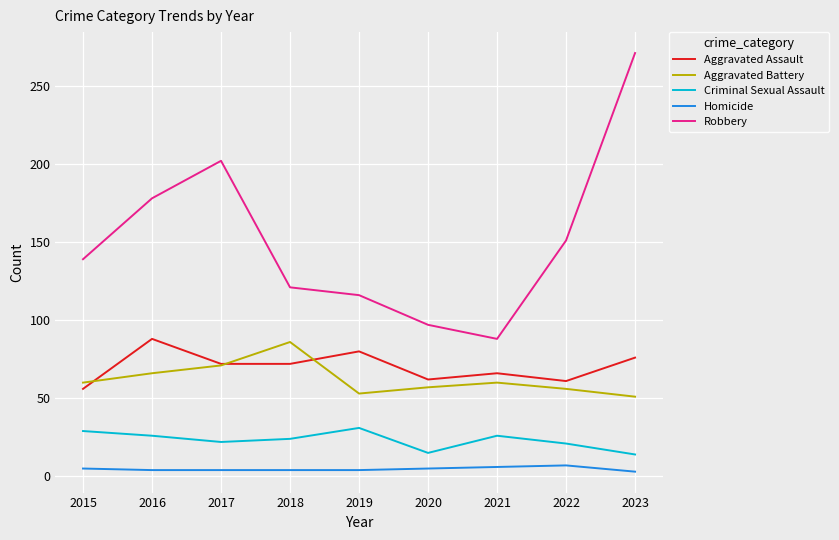

What is the approximate value of Criminal Sexual Assault at 2018?

24